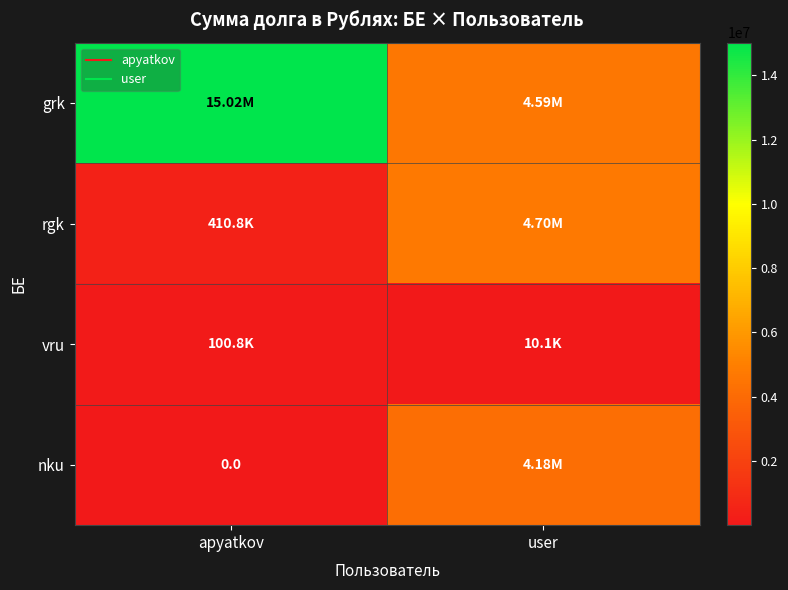

List the series in order of their peak value, lowest first.

vru, nku, rgk, grk